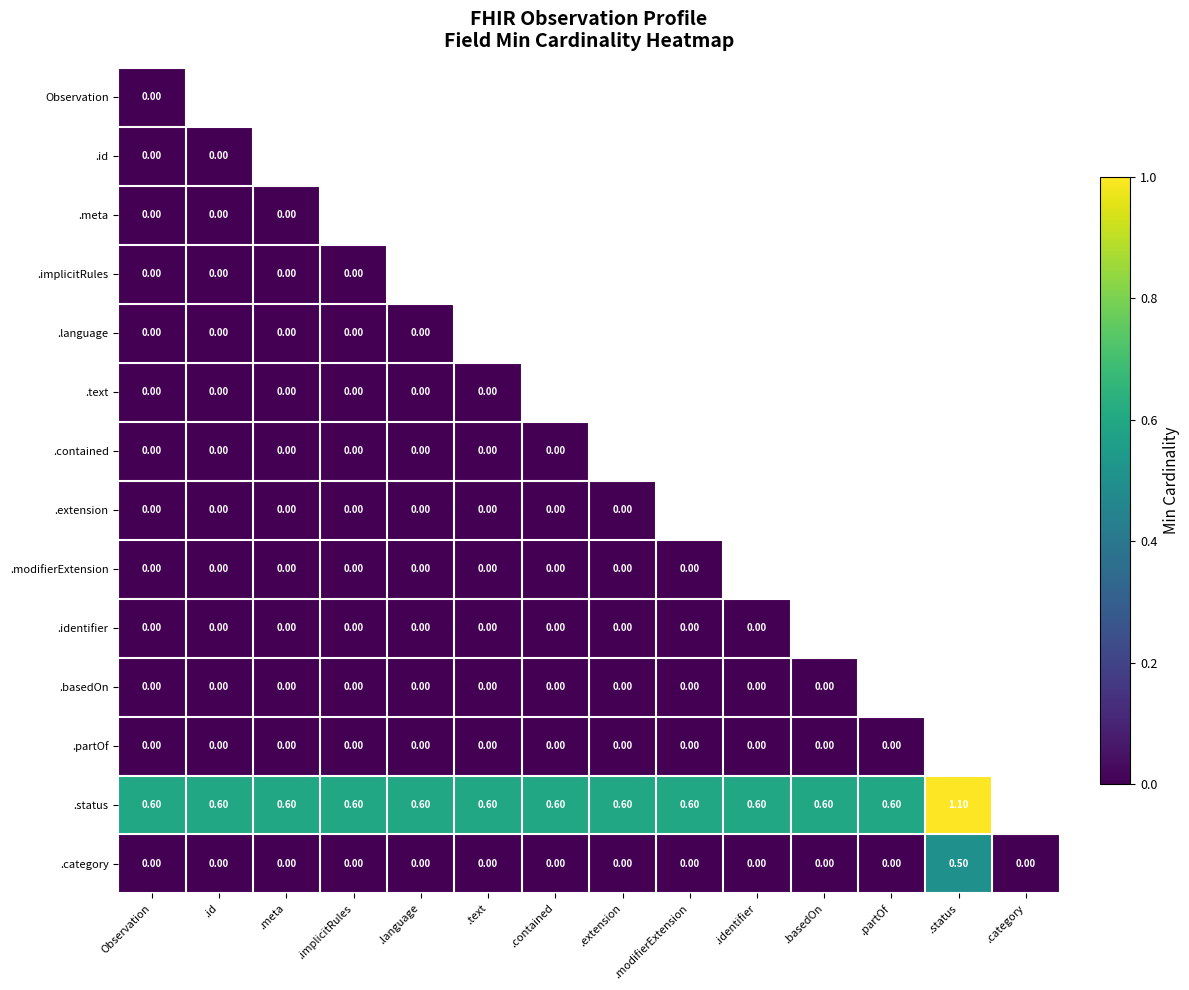

Which has a higher value, .extension or .meta?

.meta